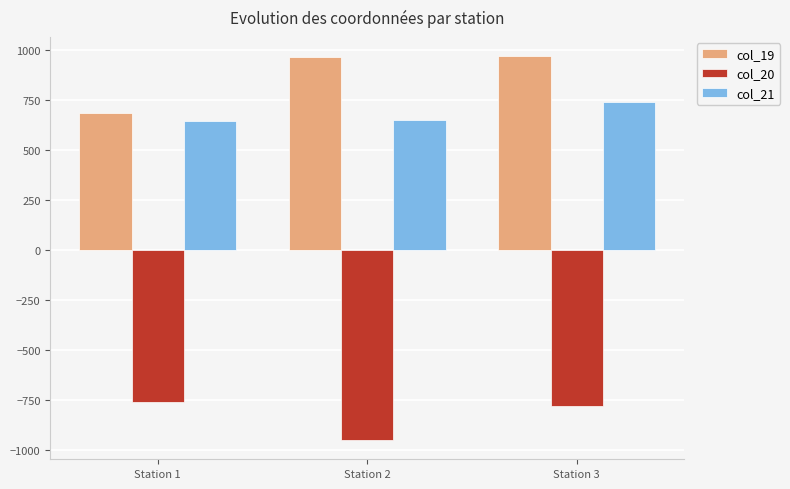

How many groups of bars are there?

3